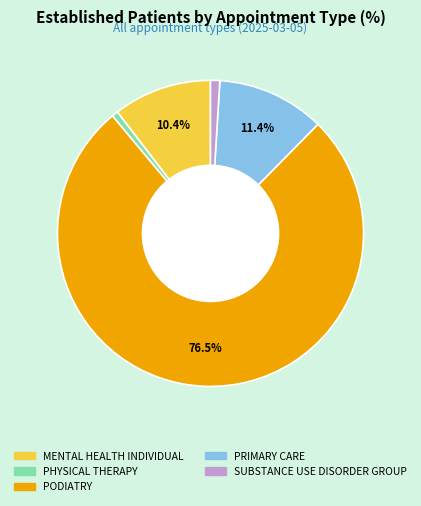

True or false: PODIATRY accounts for 89% of the total.

False